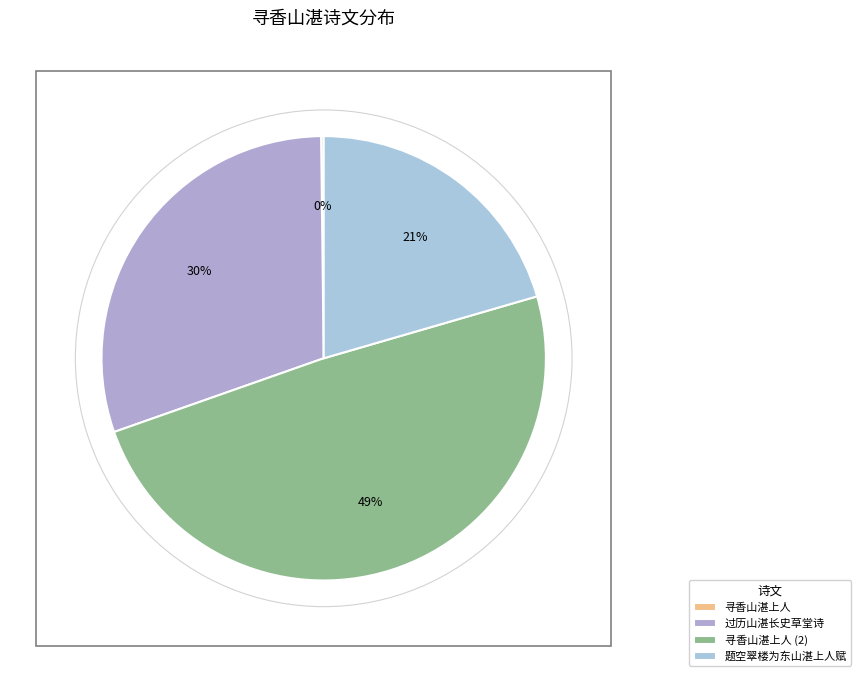

To the nearest percent, what is the difference between the largest and smallest slice percentages?

49%